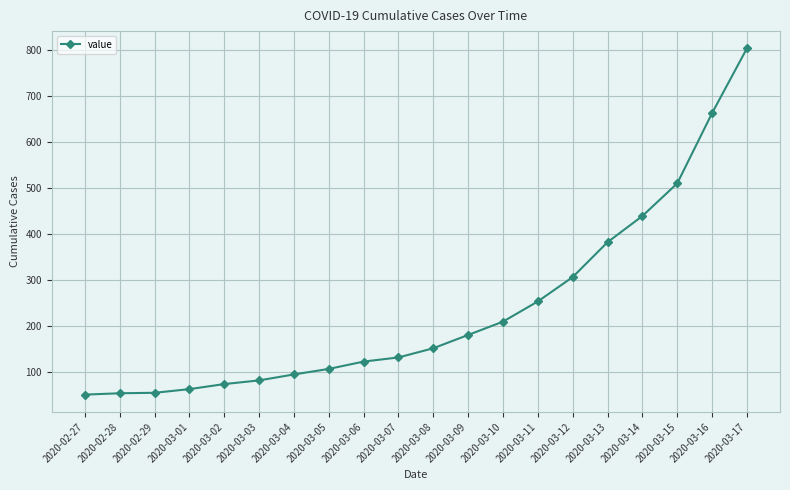

What is the sum of the values at 2020-03-07 and 2020-03-12?

437